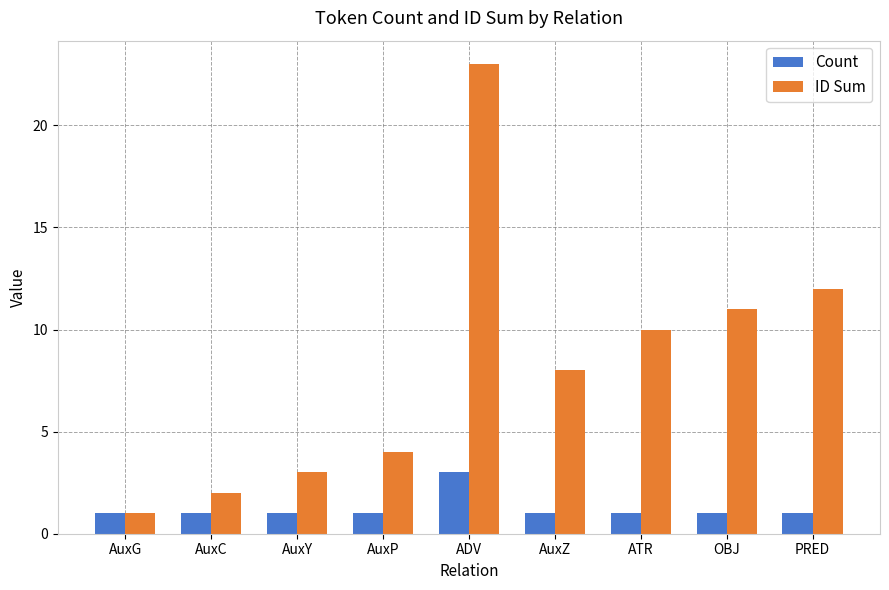

Which category has the highest value in the Count series?

ADV